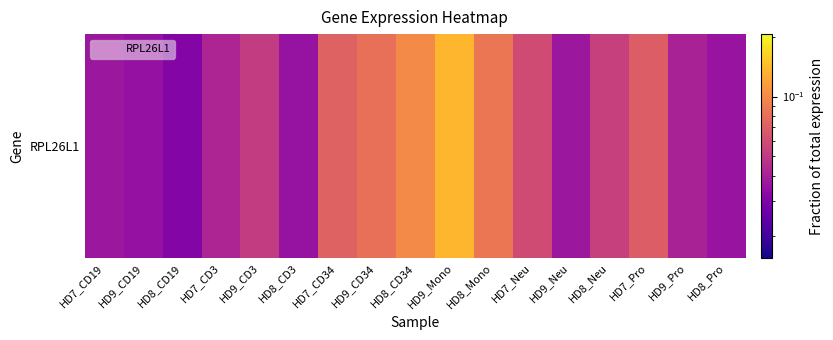

How many values are between 0 and 1?

17